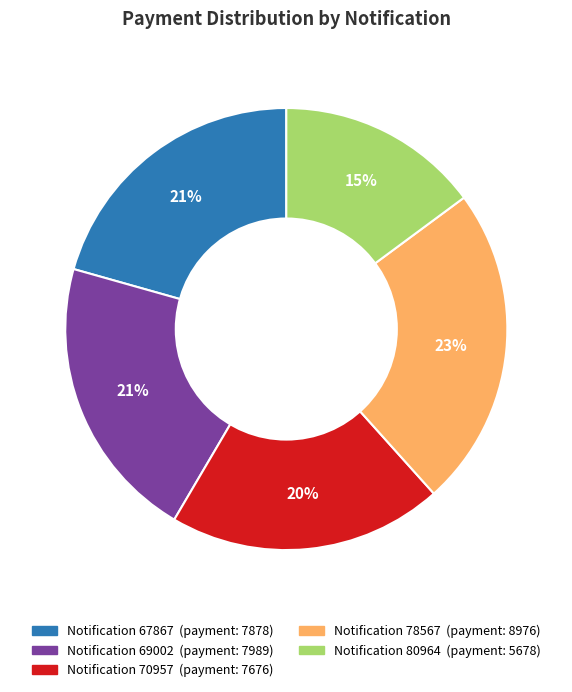

To the nearest percent, what is the average slice percentage?

20%